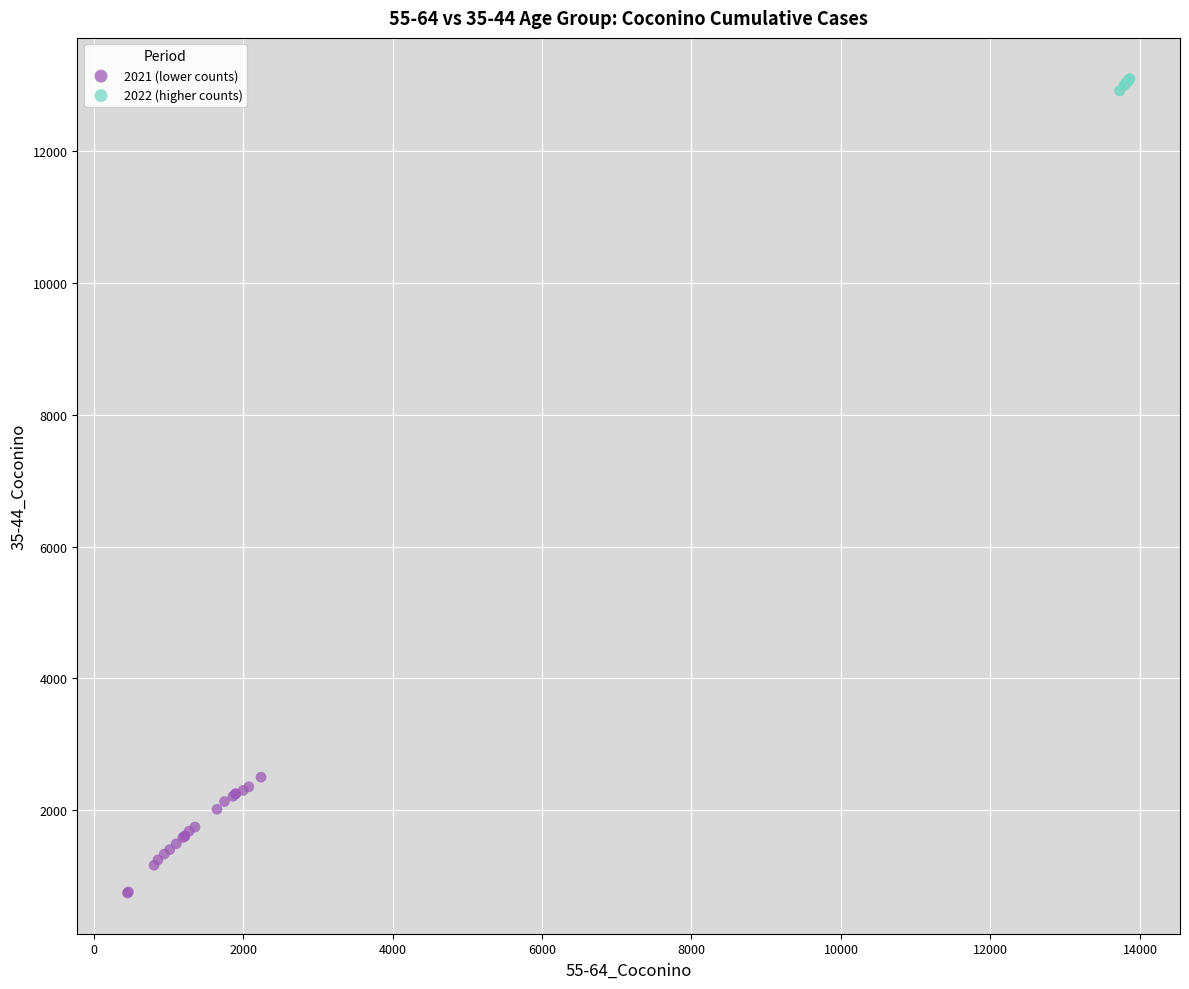

Which series has the widest spread of Y values?

2021 (lower counts)